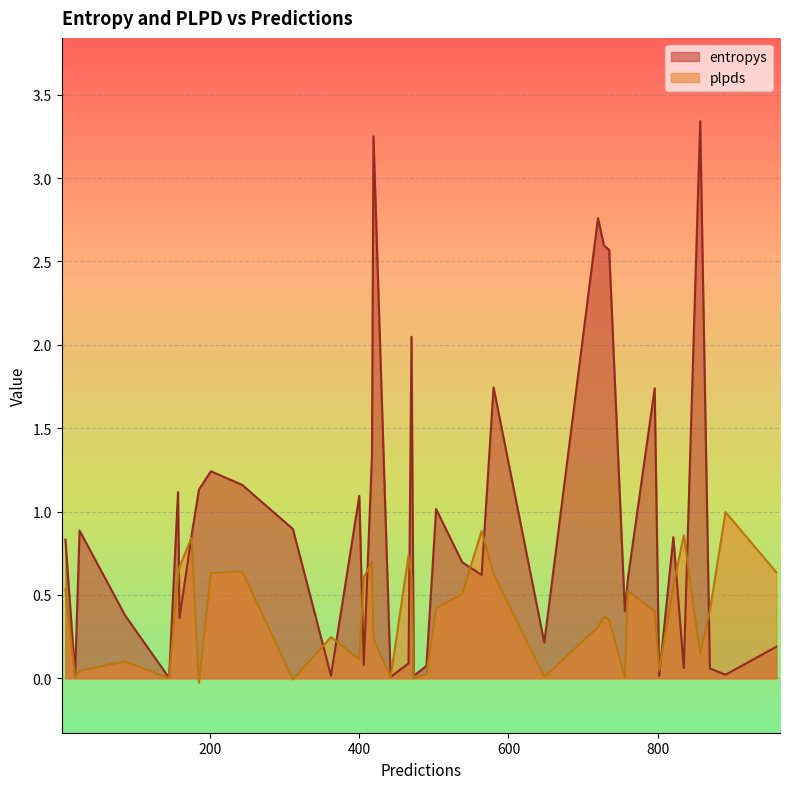

Reading right to left, what are all the values shown in this chart?

entropys: 891=0.0	835=0.1	159=0.4	86=0.4	185=1.1	728=2.6	311=0.9	243=1.2	857=3.3	442=0.0	362=0.0	796=1.7	406=0.1	821=0.8	400=1.1	466=0.1	470=2.0	760=0.6	201=1.2	473=0.0	648=0.2	25=0.9	419=3.3	720=2.8	538=0.7	564=0.6	417=1.3	145=0.0	735=2.6	6=0.8	175=0.9	756=0.4	19=0.0	870=0.1	959=0.2	580=1.7	157=1.1	490=0.1	802=0.0	503=1.0
plpds: 891=1.0	835=0.9	159=0.7	86=0.1	185=-0.0	728=0.4	311=-0.0	243=0.6	857=0.1	442=0.0	362=0.2	796=0.4	406=0.6	821=0.6	400=0.1	466=0.7	470=0.6	760=0.5	201=0.6	473=0.0	648=0.0	25=0.0	419=0.2	720=0.3	538=0.5	564=0.9	417=0.7	145=0.0	735=0.4	6=0.5	175=0.8	756=0.0	19=0.0	870=0.4	959=0.6	580=0.6	157=0.6	490=0.0	802=0.0	503=0.4